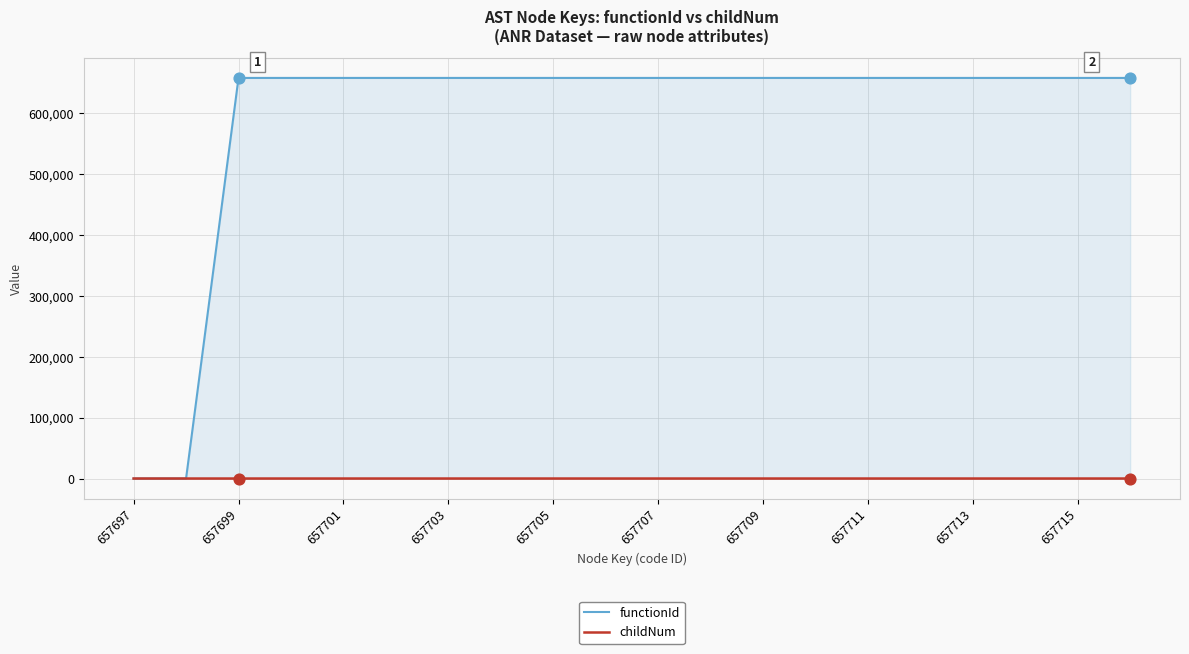

Which series reaches the maximum Y coordinate?

functionId